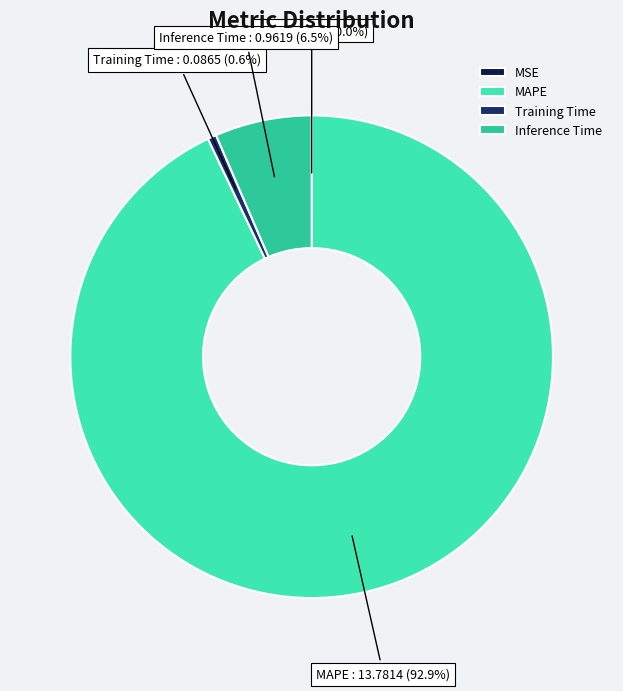

Which slice is the largest?

MAPE